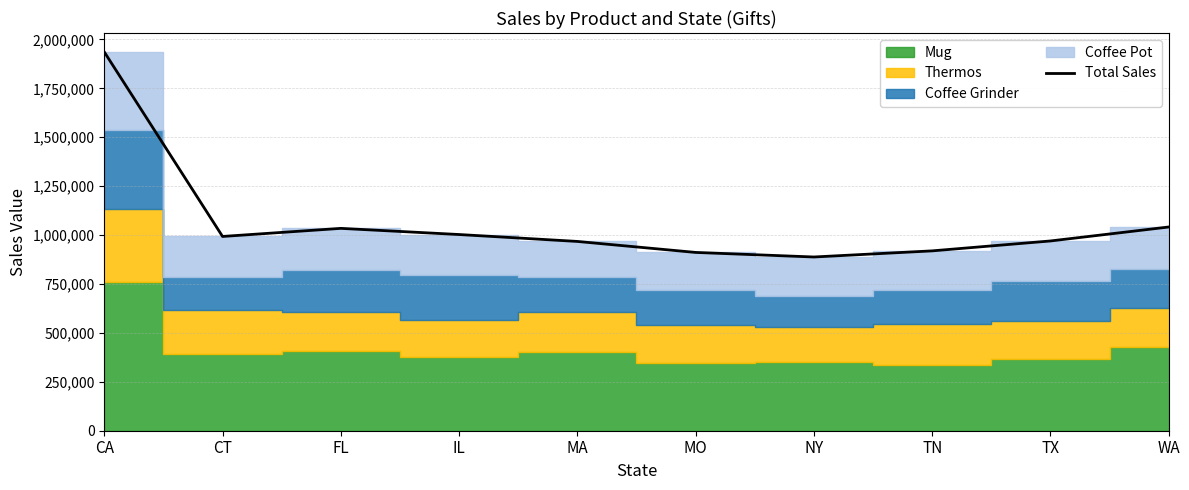

What position from the right is CT?

9